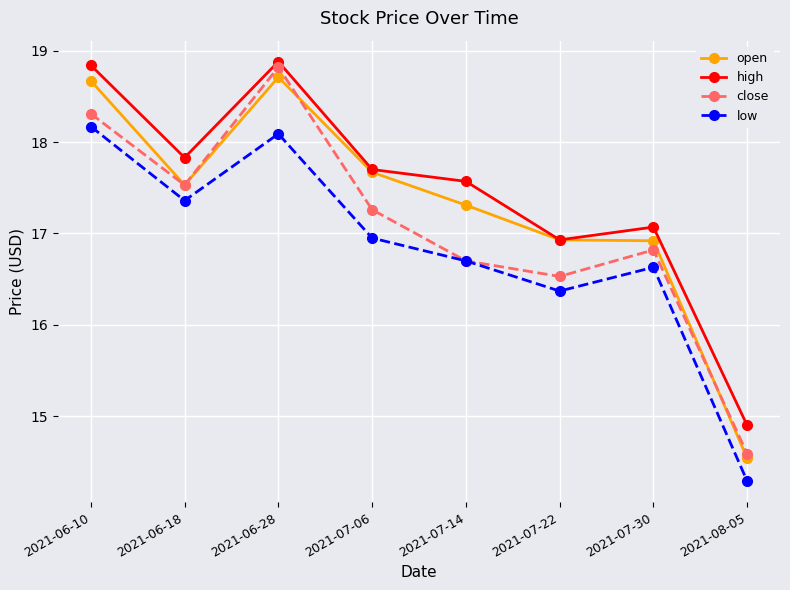

What is the difference between the second highest and minimum values in the close series?

3.7